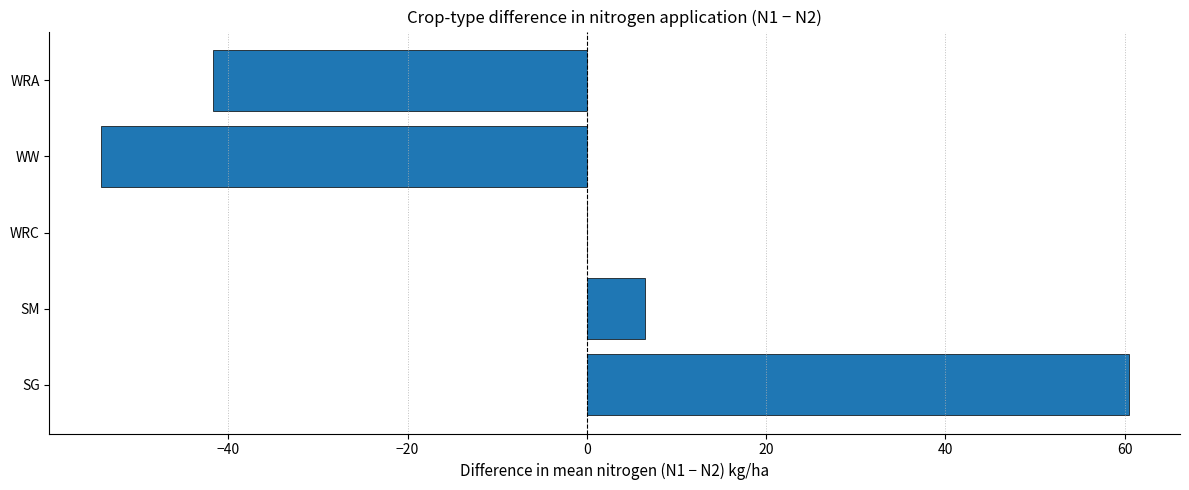

How many distinct data groups are displayed?

1